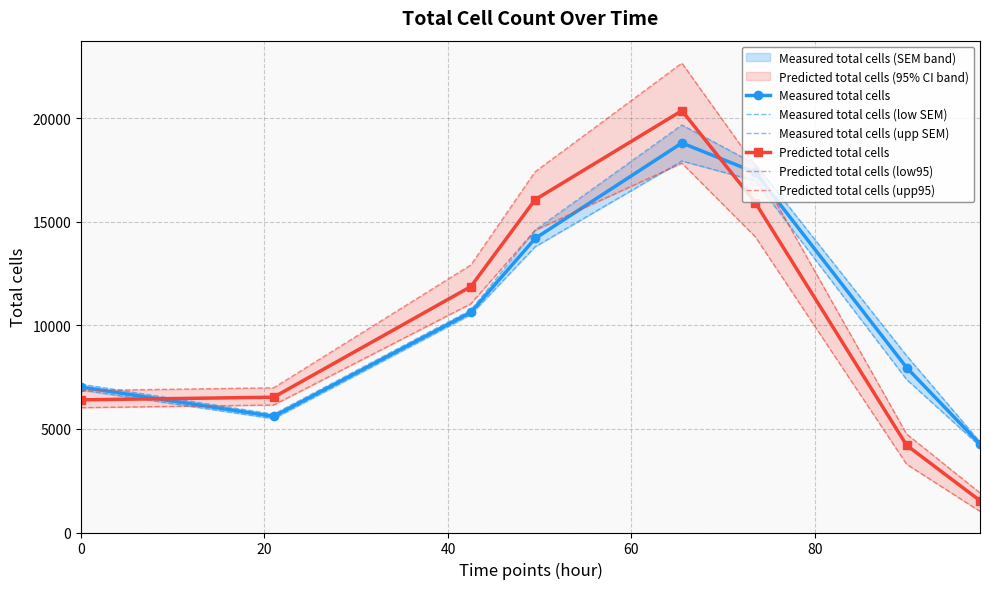

True or false: Measured total cells and Measured total cells (low SEM) cross at least once.

False